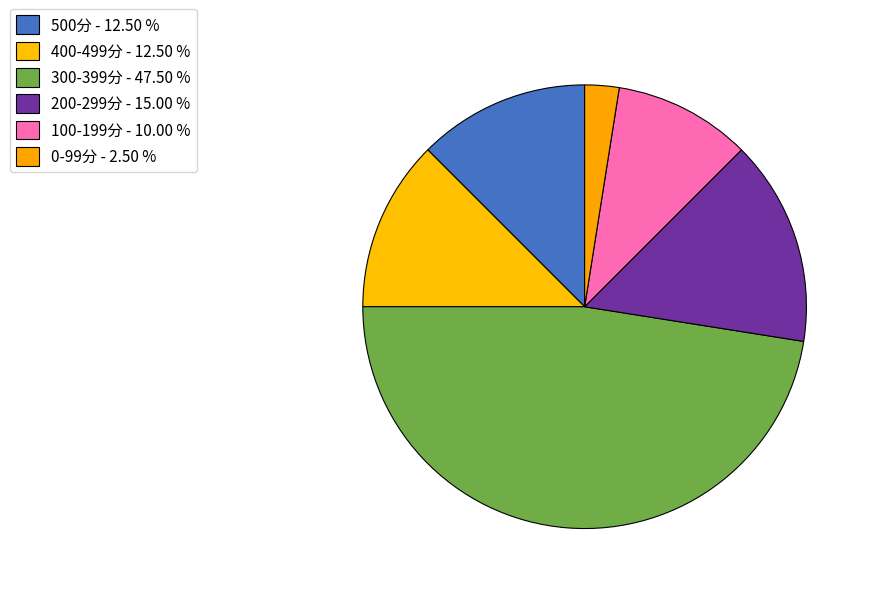

Is there any slice that represents more than half of the pie?

No